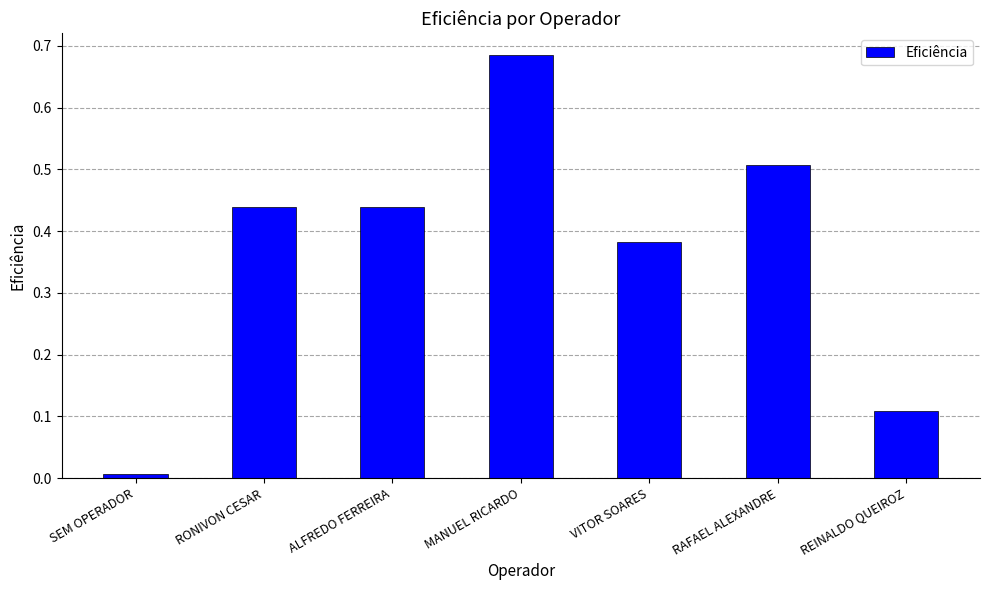

What is the sum of all values?

2.6